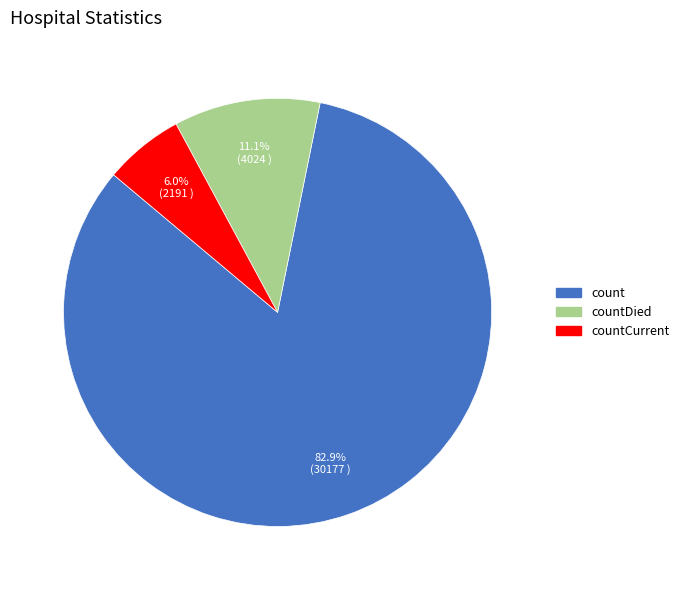

Count the number of slices in the pie.

3